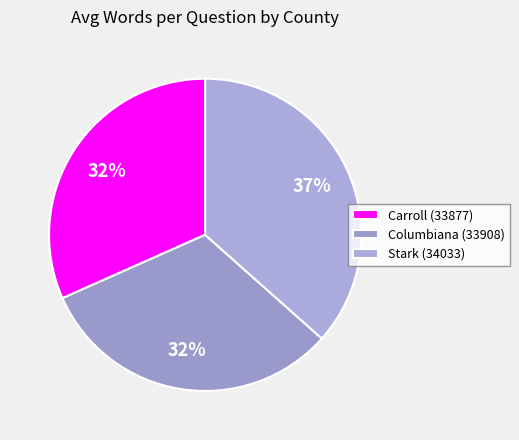

Is there a majority slice in this chart?

No